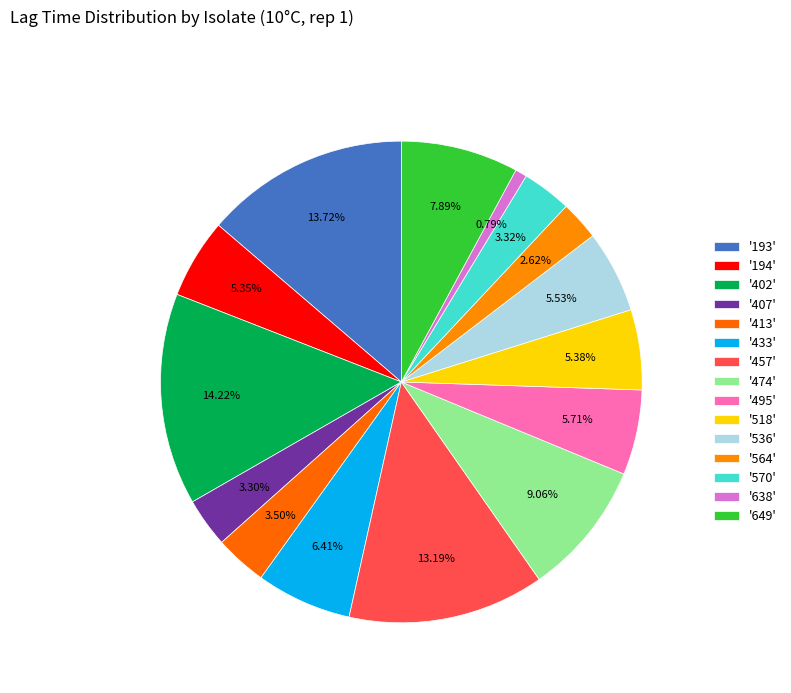

Which slice is the smallest?

638